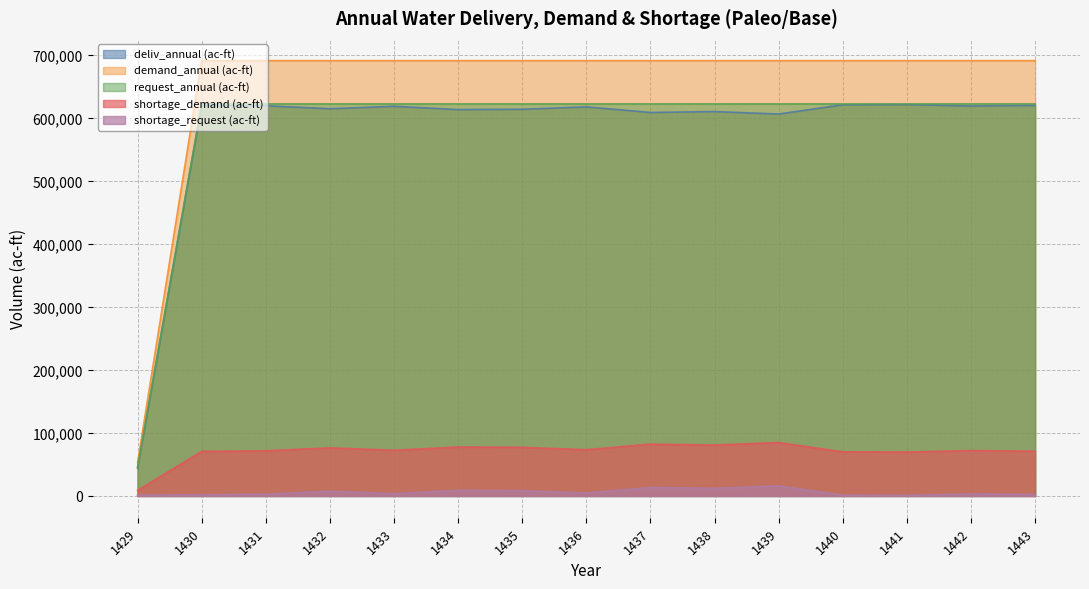

What is the spread (max minus min) of values at 1438?

678625.7